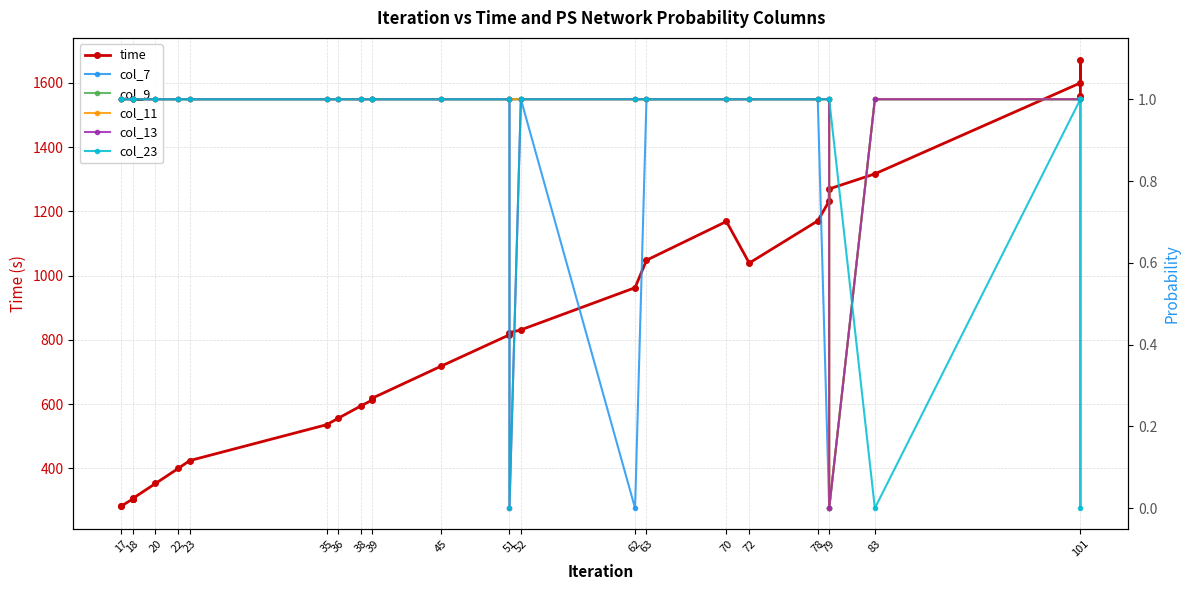

What are all the series names shown in the legend?

time, col_7, col_9, col_11, col_13, col_23